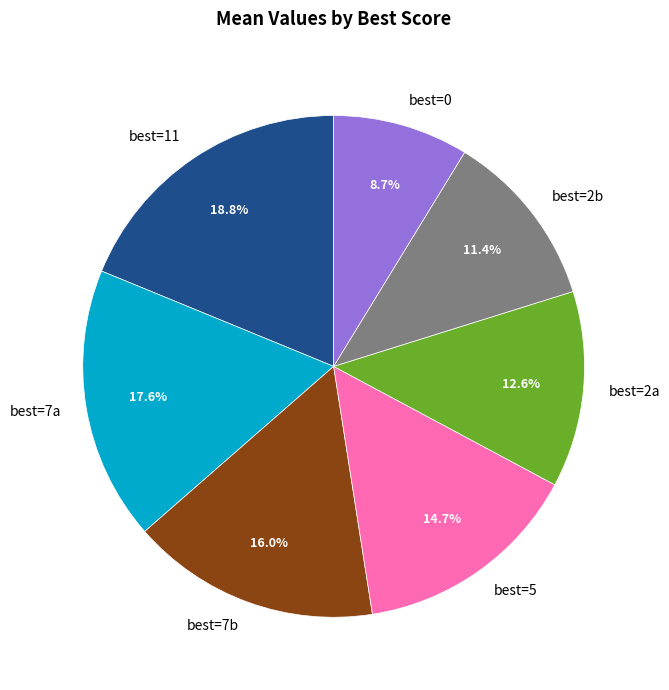

What is the largest slice in the pie chart?

best=11